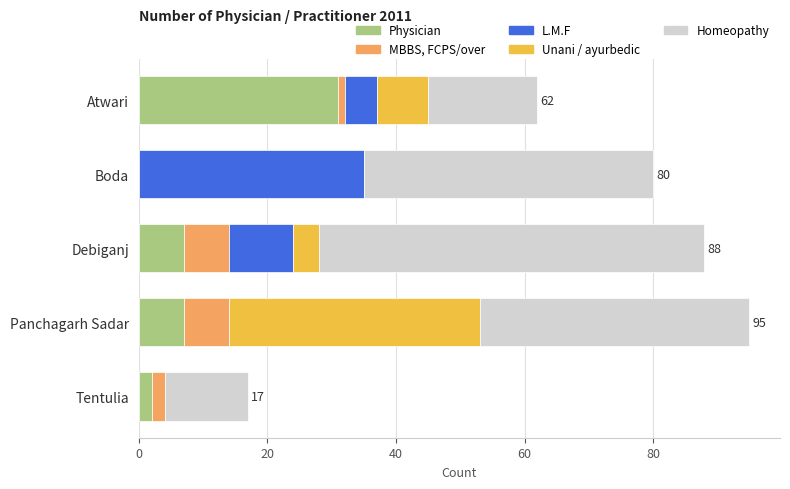

What is the total value across all series at Tentulia?

17